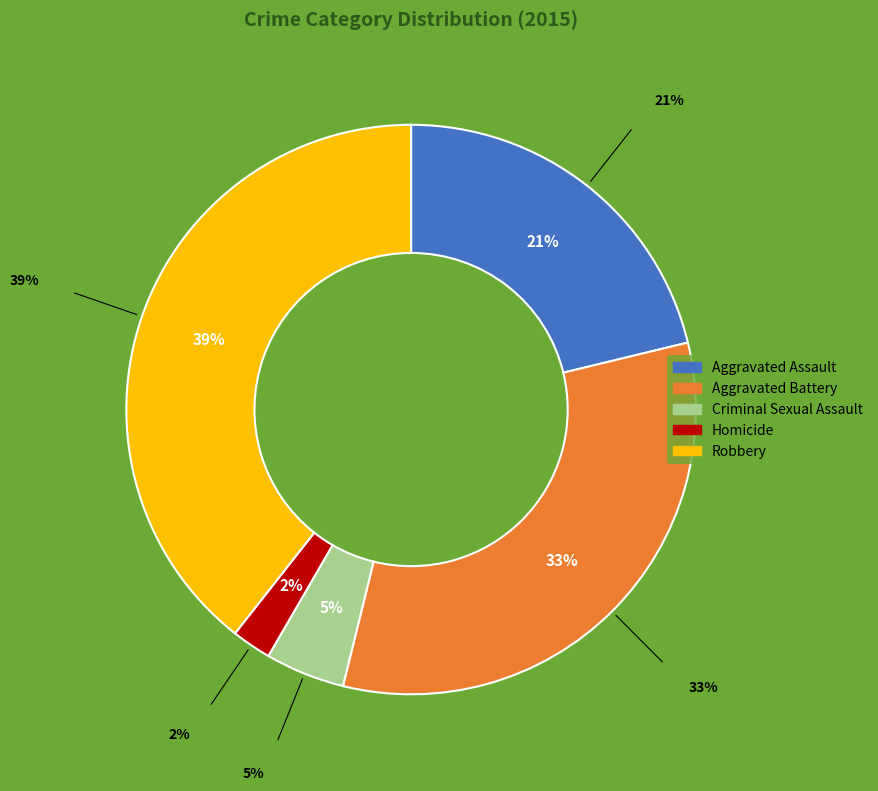

Between Robbery and Homicide, which is larger?

Robbery